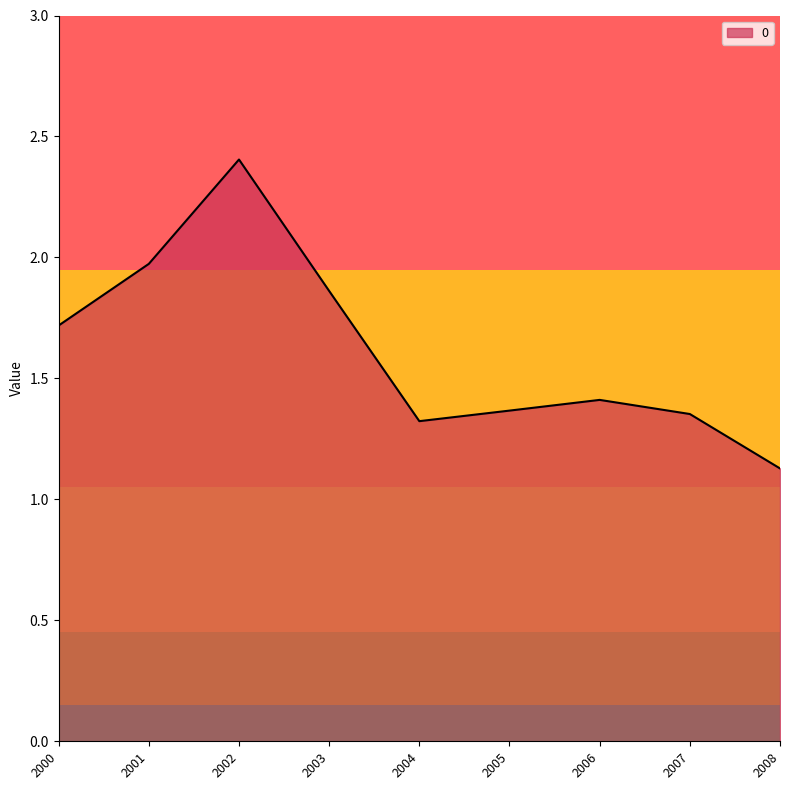

What is the smallest value displayed?

1.1